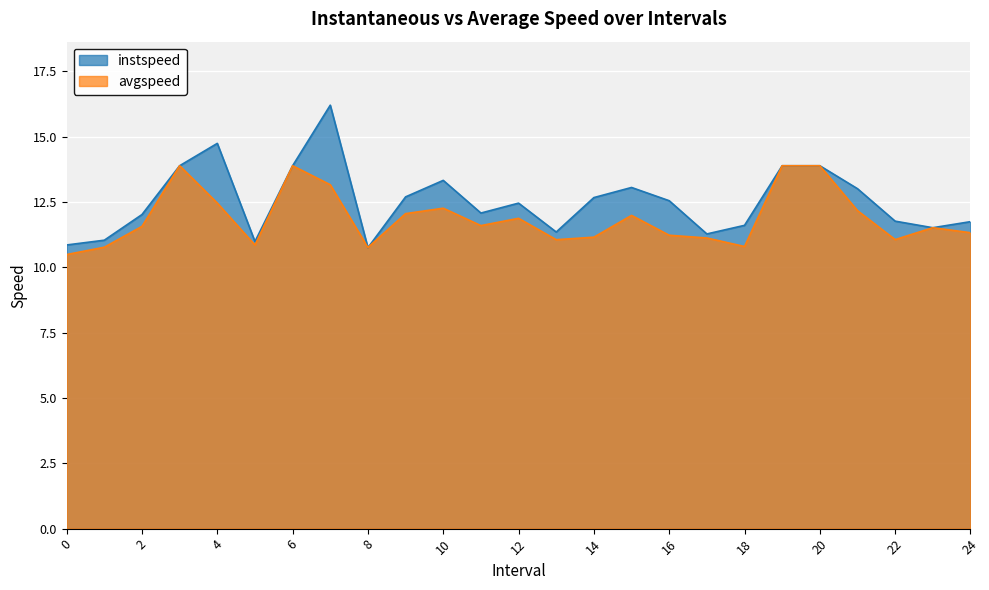

Reading left to right, what are all the values shown in this chart?

instspeed: 0=10.9	1=11.0	2=12.0	3=13.9	4=14.7	5=11.0	6=13.9	7=16.2	8=10.8	9=12.7	10=13.3	11=12.1	12=12.5	13=11.4	14=12.7	15=13.1	16=12.6	17=11.3	18=11.6	19=13.9	20=13.9	21=13.0	22=11.8	23=11.5	24=11.7
avgspeed: 0=10.5	1=10.8	2=11.6	3=13.9	4=12.5	5=10.9	6=13.9	7=13.2	8=10.8	9=12.1	10=12.3	11=11.6	12=11.9	13=11.1	14=11.2	15=12.0	16=11.2	17=11.1	18=10.8	19=13.9	20=13.9	21=12.2	22=11.1	23=11.5	24=11.3